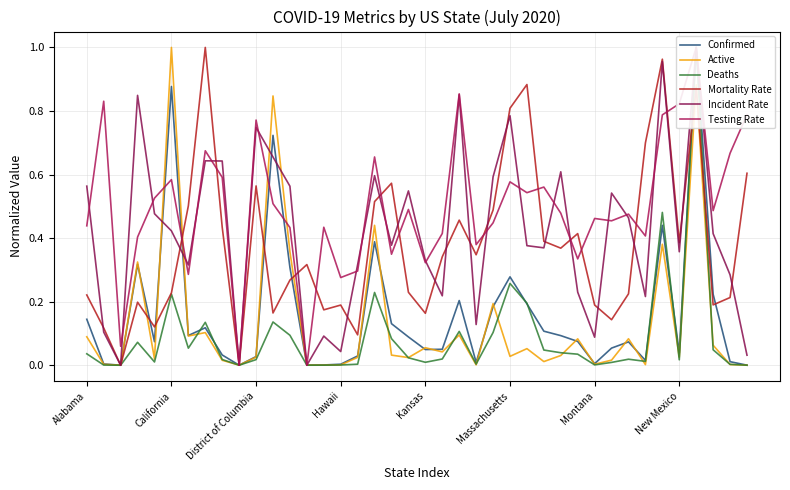

After their last crossing, which series has the higher values: Deaths or Mortality Rate?

Mortality Rate